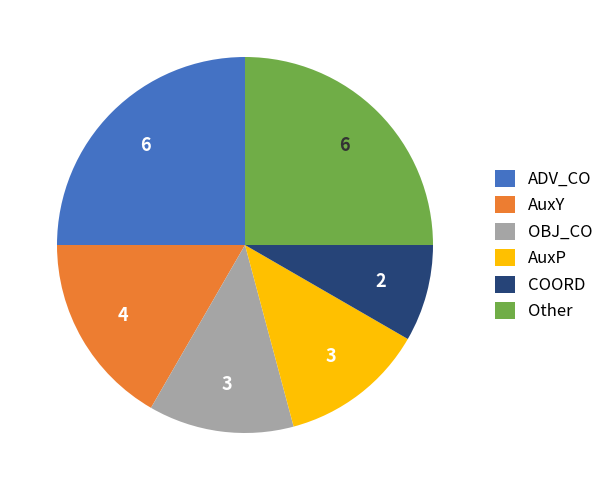

Between OBJ_CO and AuxY, which is larger?

AuxY